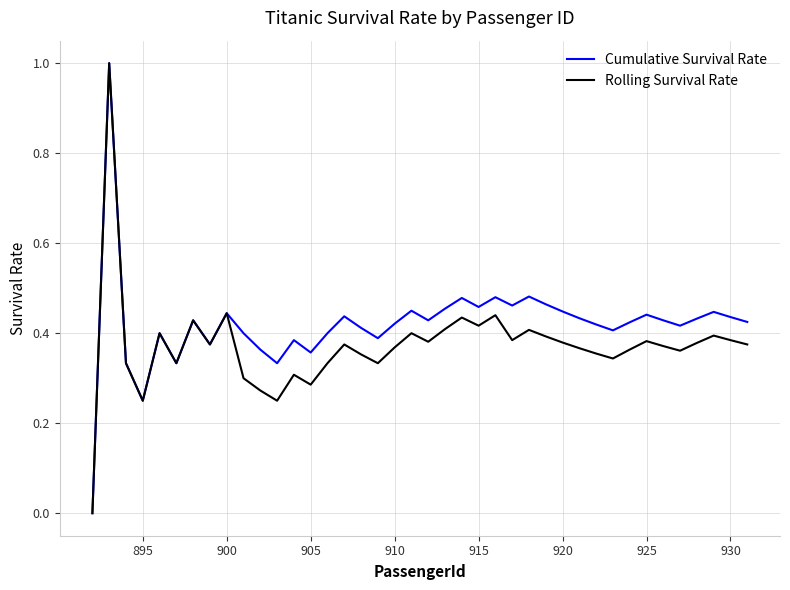

Rank the series by their average value, from highest to lowest.

Cumulative Survival Rate, Rolling Survival Rate